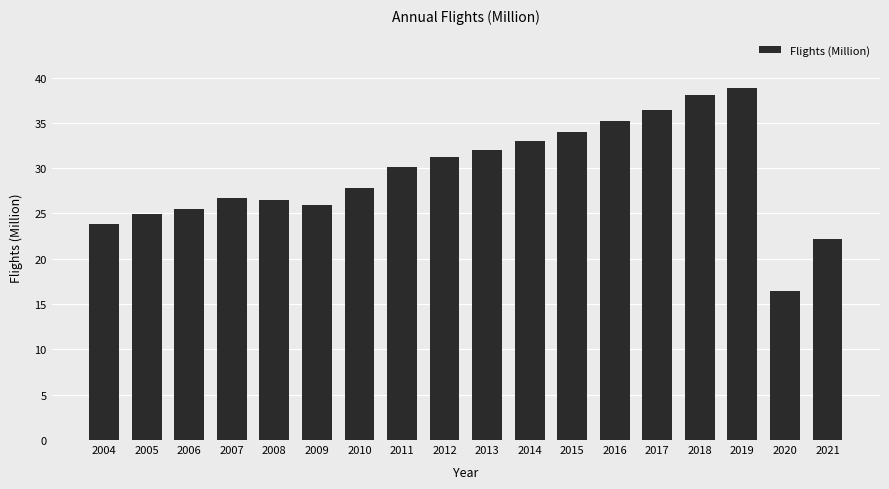

What is the sum of the values at 2015 and 2014?

67.0